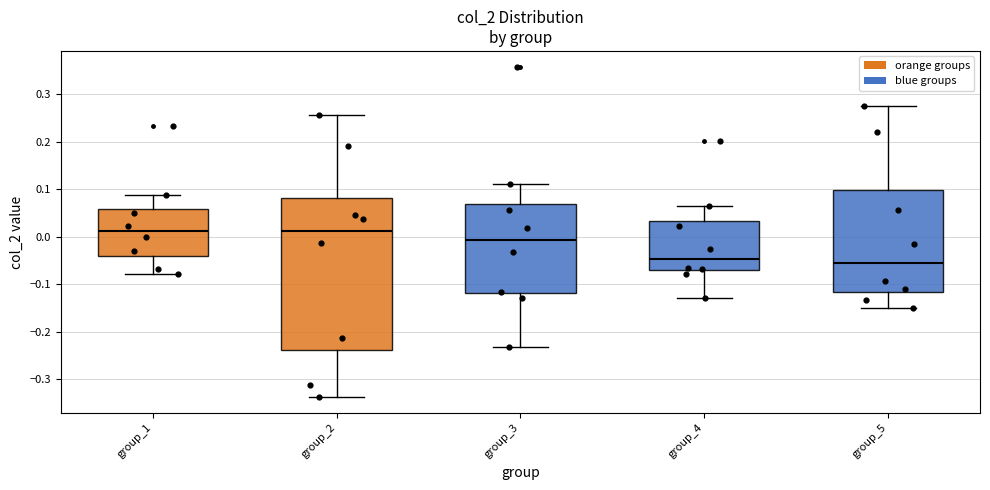

Reading left to right, read every box against the y-axis: the position of its median line, the range the box covers, and the ends of its whiskers. The values are not printed on the chart, so give them approximately, as read against the axis.

group_1: median 0.01, box -0.04 to 0.06, whiskers -0.08 to 0.09
group_2: median 0.01, box -0.24 to 0.08, whiskers -0.34 to 0.26
group_3: median -0.01, box -0.12 to 0.07, whiskers -0.23 to 0.11
group_4: median -0.05, box -0.07 to 0.03, whiskers -0.13 to 0.06
group_5: median -0.05, box -0.12 to 0.10, whiskers -0.15 to 0.28